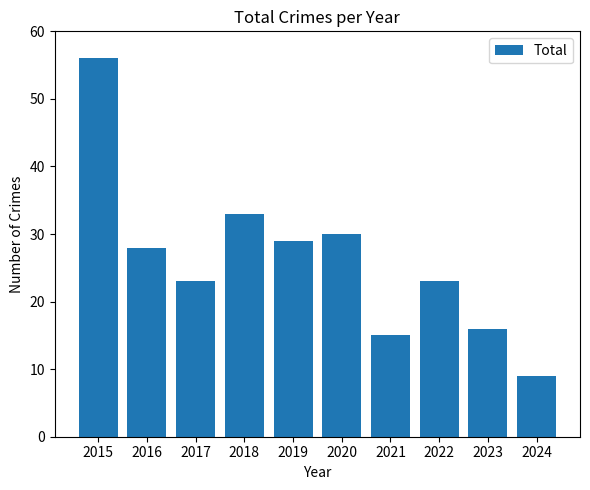

Reading left to right, transcribe all the data shown in this chart.

56	28	23	33	29	30	15	23	16	9